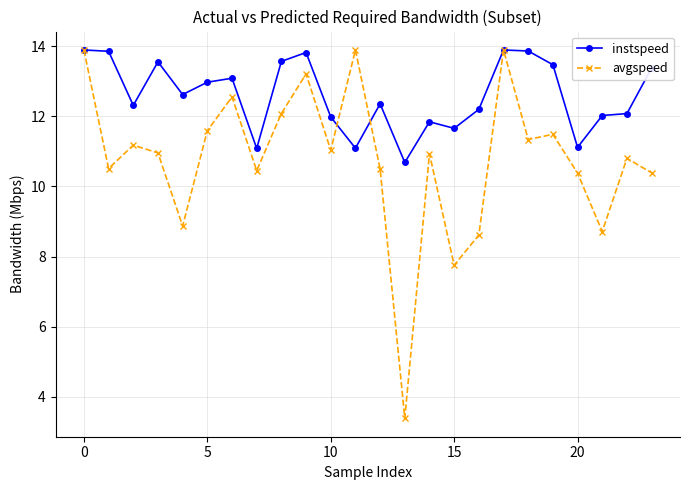

Which series ends up on top after the final intersection of instspeed and avgspeed?

instspeed